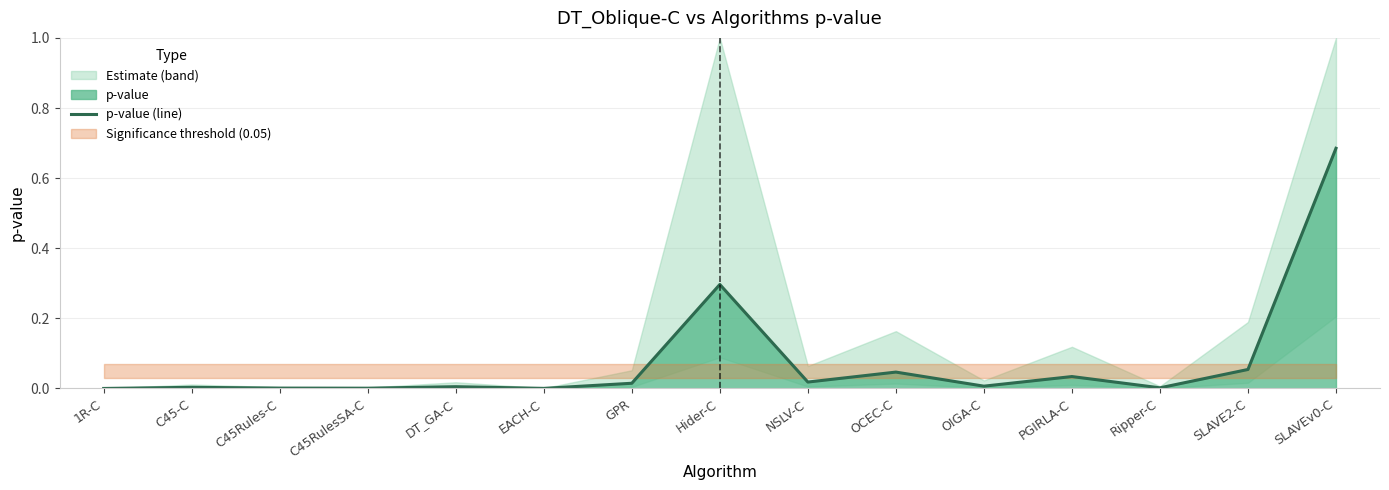

What is the label of the 7th point from the left?

GPR